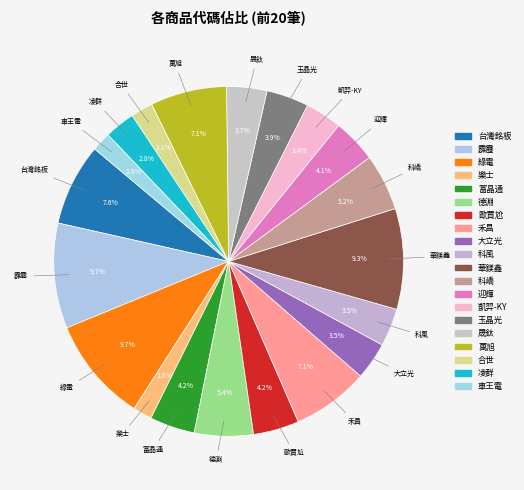

How many slices are in this pie chart?

20